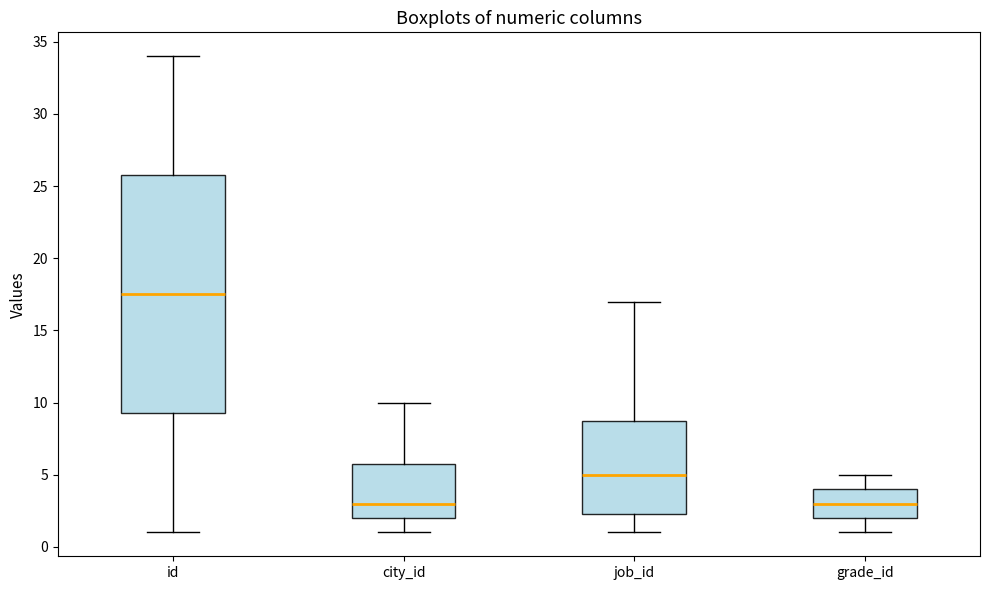

Reading left to right, transcribe this box plot: for each box, give where its median line is, the range the box spans, and where its two whiskers end, as read against the y-axis. The values are not printed on the chart, so give them approximately, as read against the axis.

id: median 17.5, box 9.5 to 26.0, whiskers 1.0 to 34.0
city_id: median 3.0, box 2.0 to 6.0, whiskers 1.0 to 10.0
job_id: median 5.0, box 2.5 to 9.0, whiskers 1.0 to 17.0
grade_id: median 3.0, box 2.0 to 4.0, whiskers 1.0 to 5.0